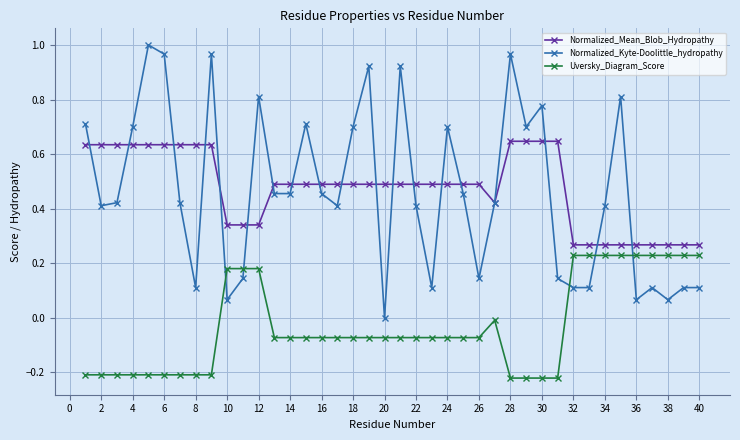

Rank the series by their maximum value, from highest to lowest.

Normalized_Kyte-Doolittle_hydropathy, Normalized_Mean_Blob_Hydropathy, Uversky_Diagram_Score